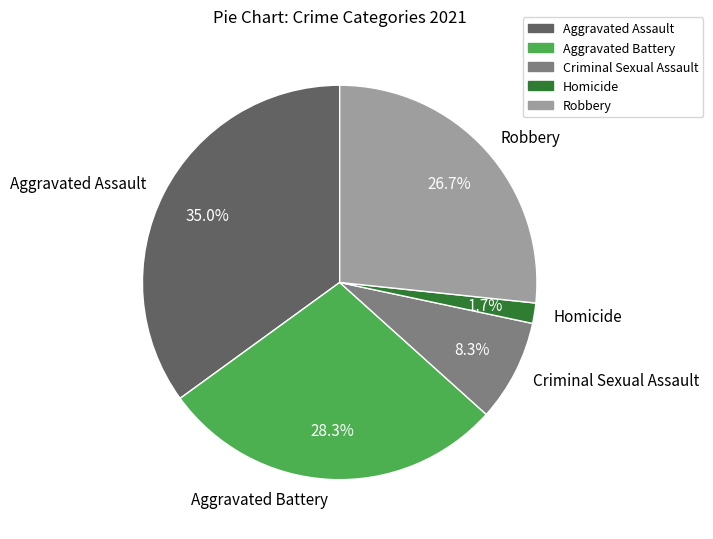

Which has a higher value, Robbery or Aggravated Assault?

Aggravated Assault